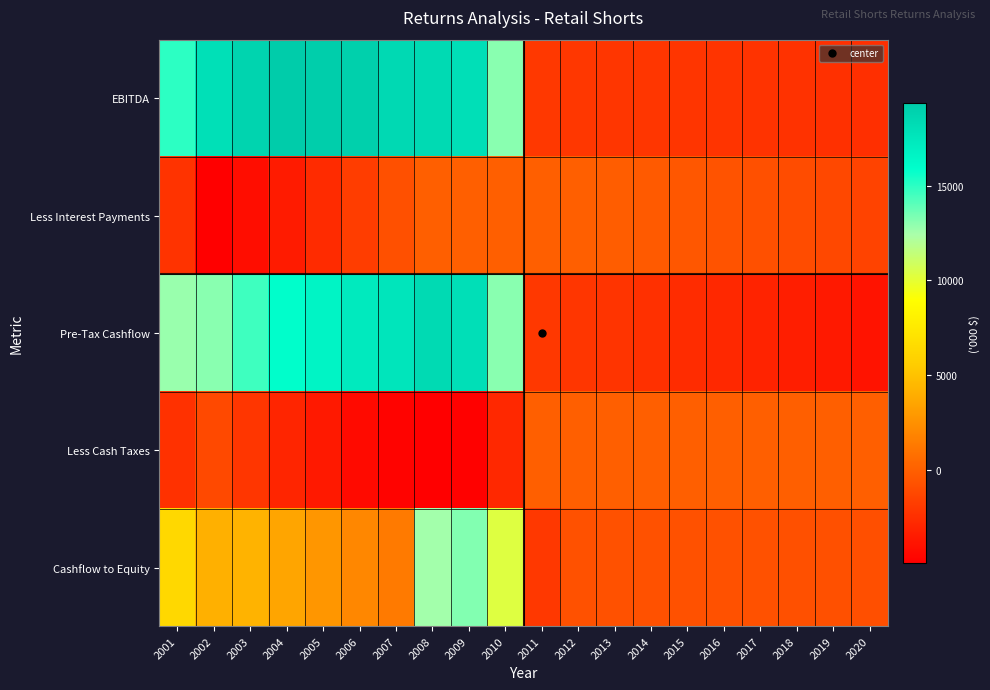

At which category does the chart reach its peak across all series?

2004